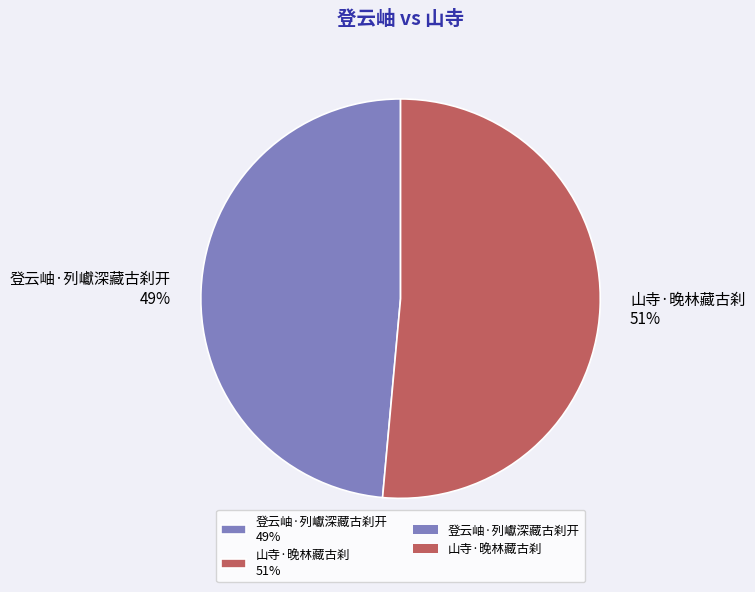

Which has a higher value, 山寺·晚林藏古刹 51% or 登云岫·列巘深藏古刹开 49%?

山寺·晚林藏古刹 51%